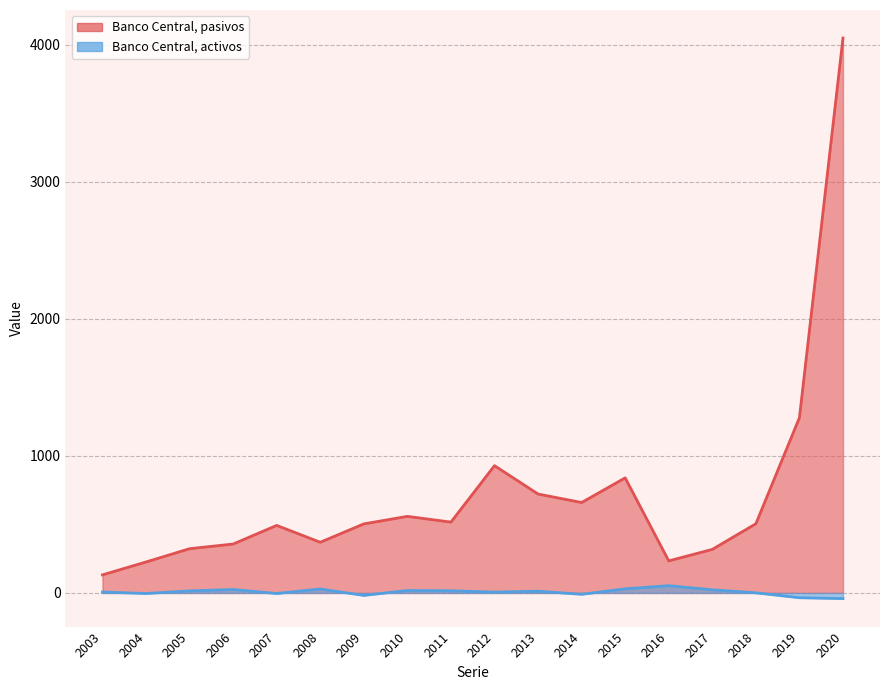

True or false: Banco Central, pasivos has more than 2 points higher than both neighbors.

True